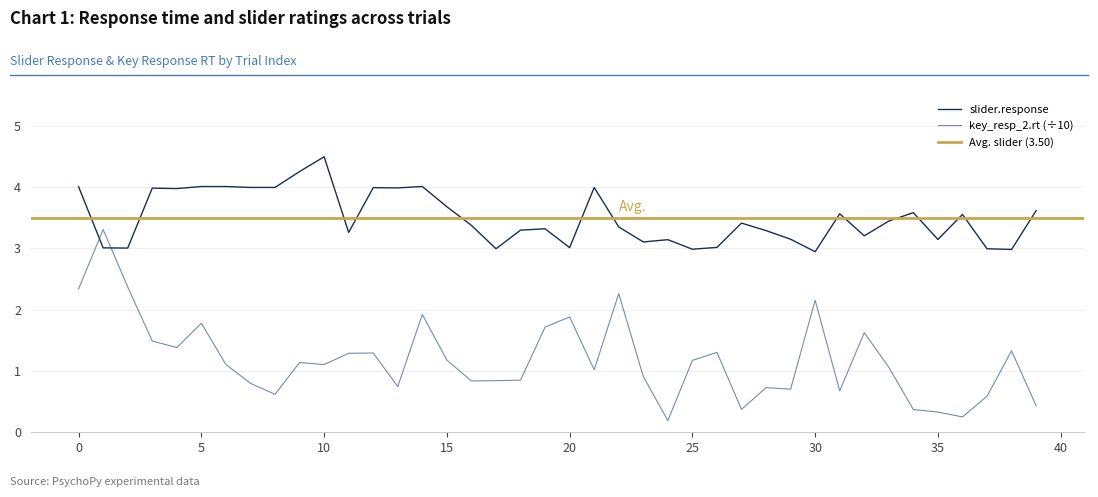

Rank the series at 17 from lowest to highest value.

key_resp_2.rt, slider.response